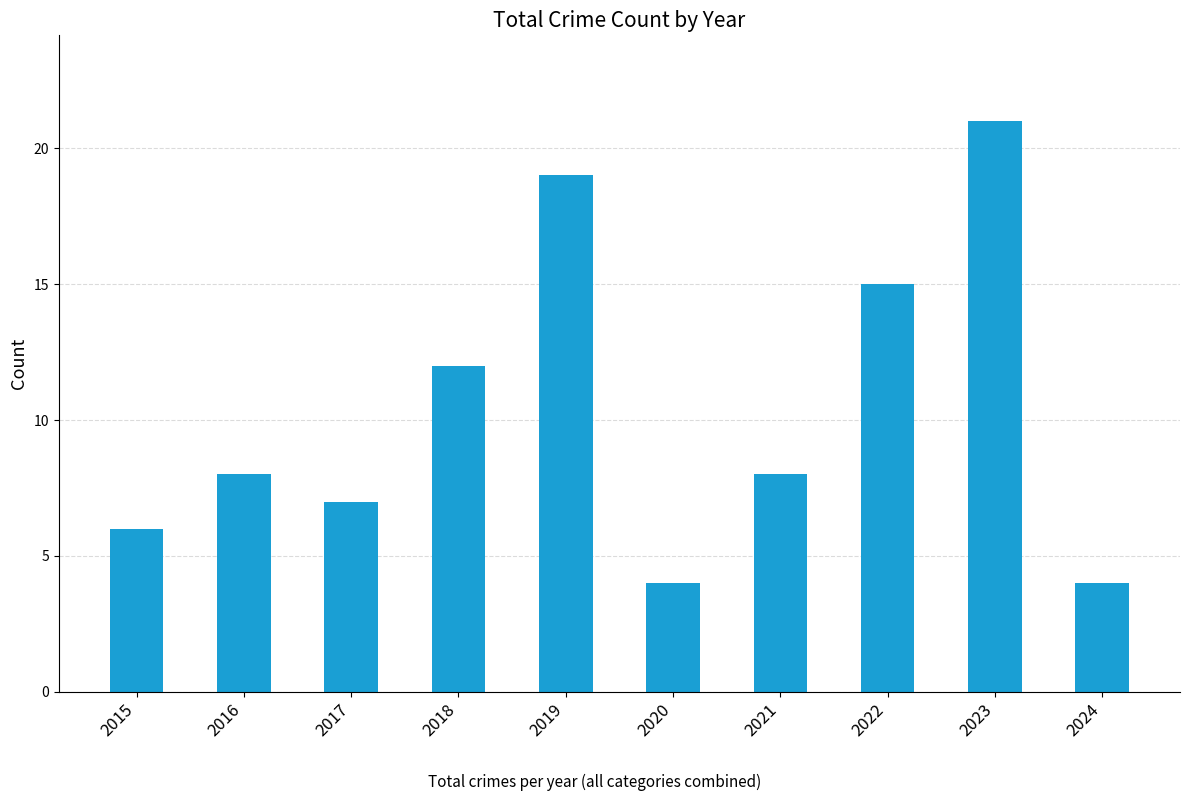

What is the smallest value displayed?

4